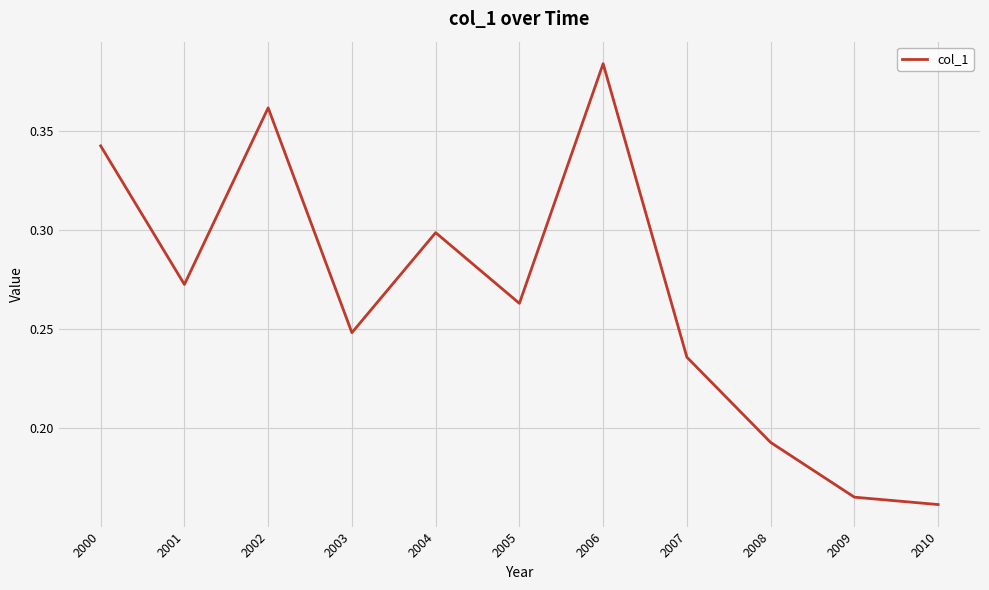

At which category does the chart reach its peak across all series?

2006